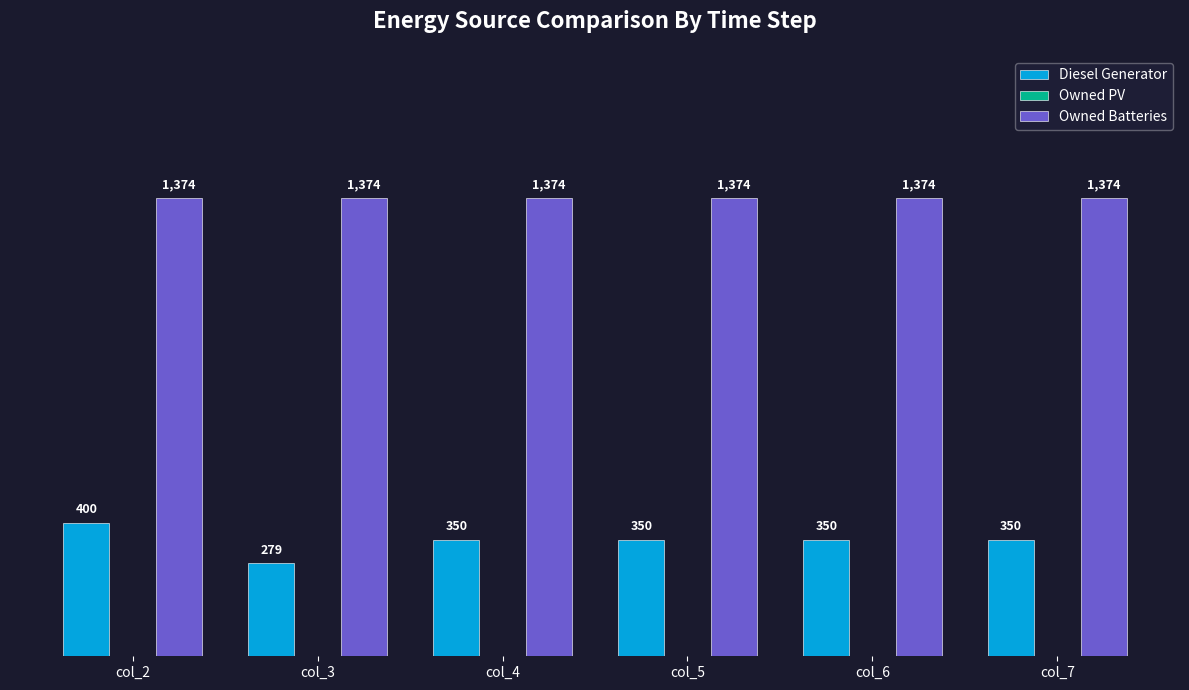

The value of Diesel Generator at col_5 is 175. True or false?

False